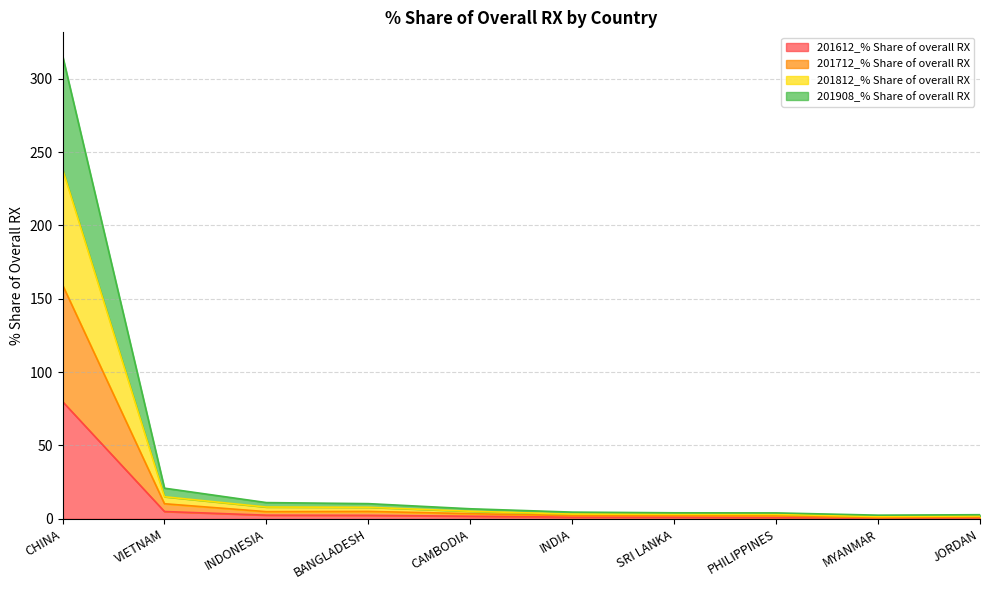

Does the chart have visible grid lines?

Yes